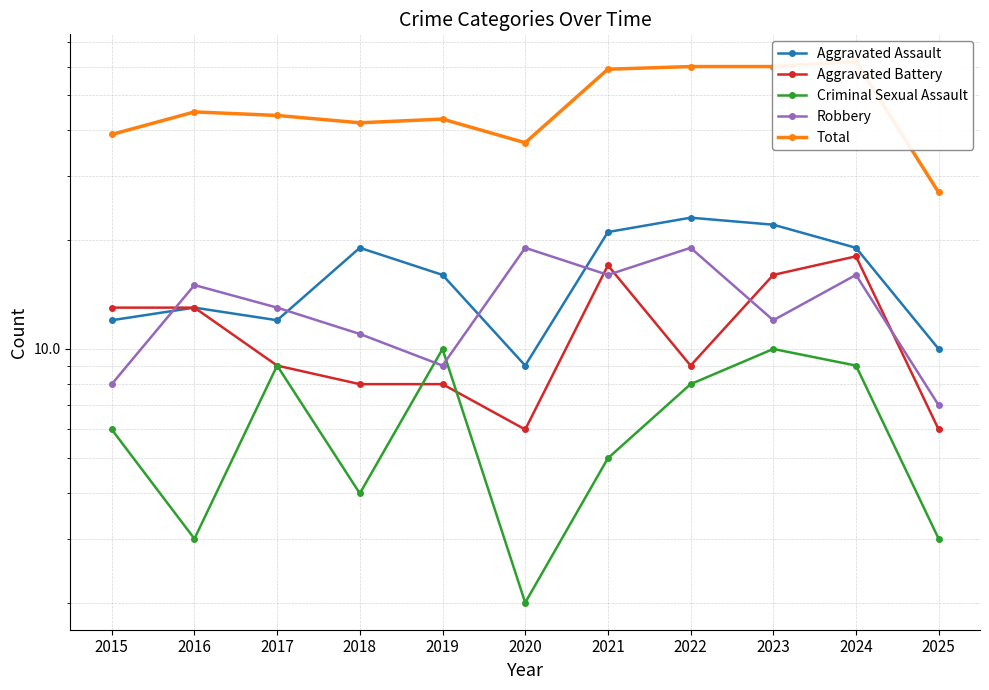

What is the total value across all series at 2021?

118